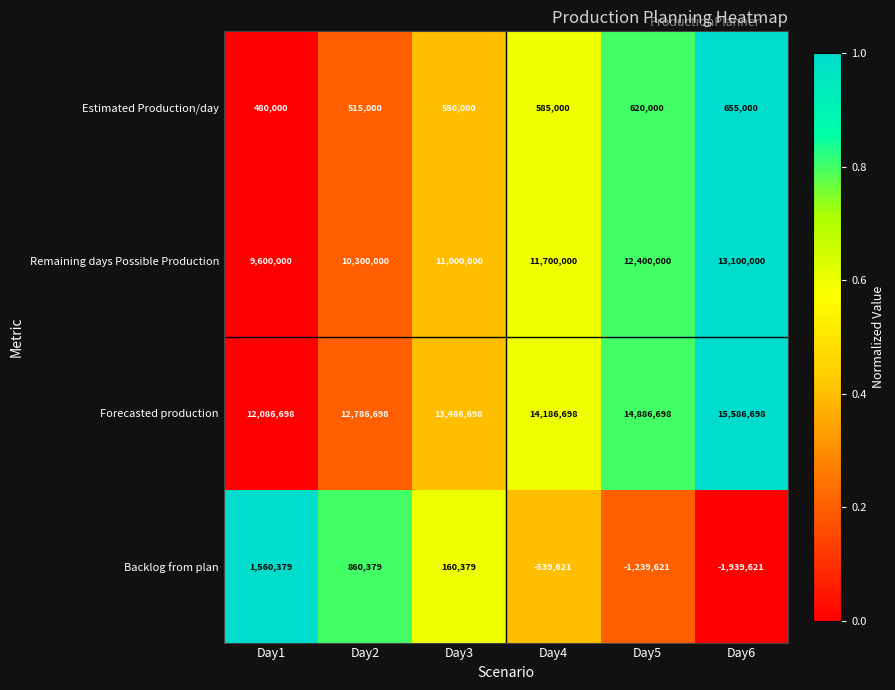

True or false: Estimated Production/day has a value of 480000 at Day1.

True